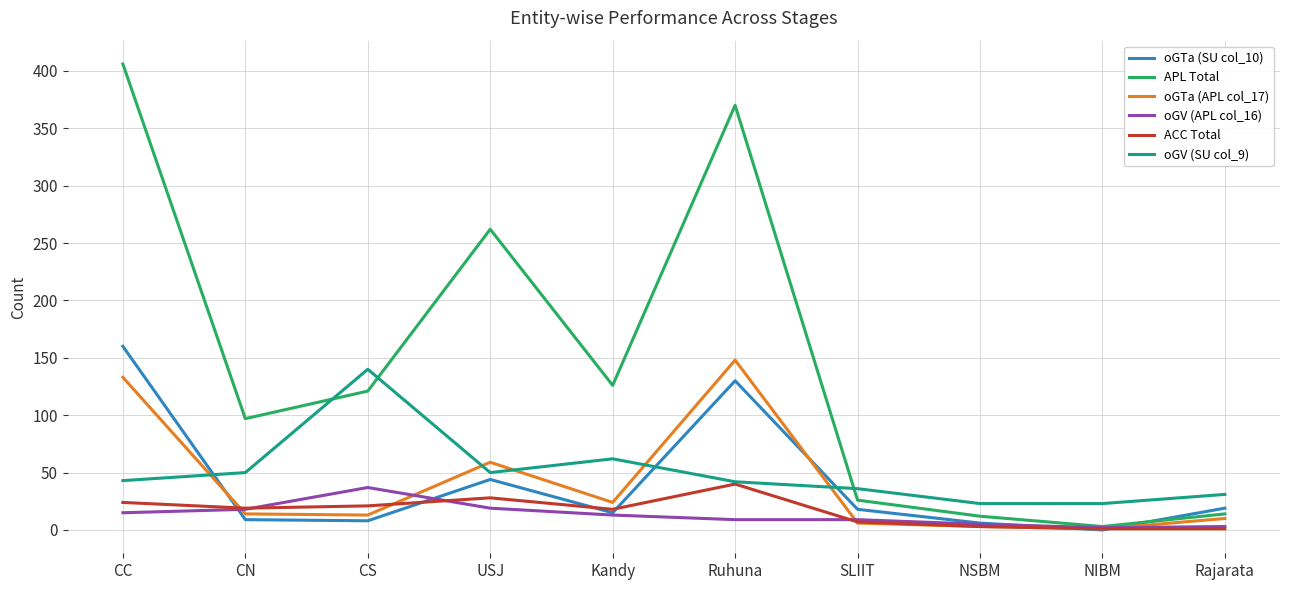

Which series has the largest range (max minus min)?

APL Total